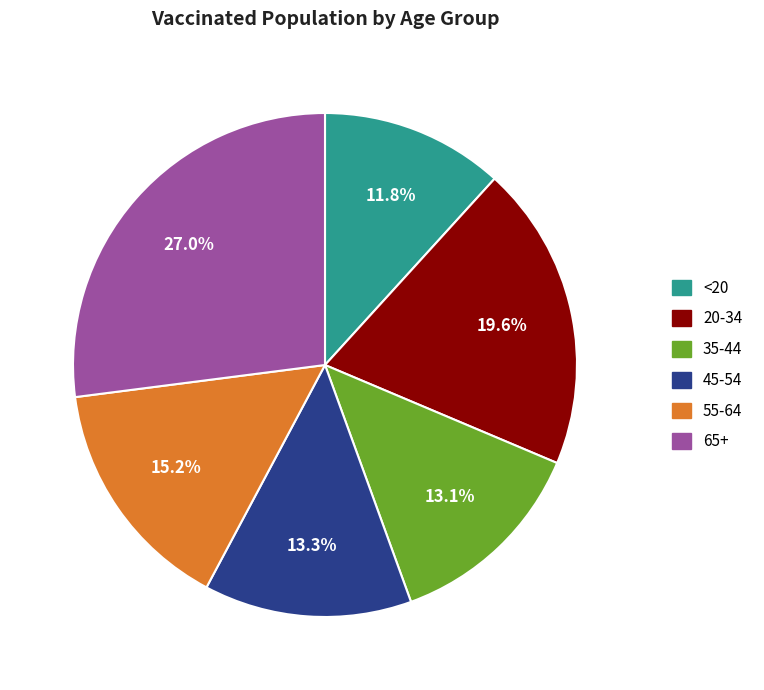

How many slices are in this pie chart?

6